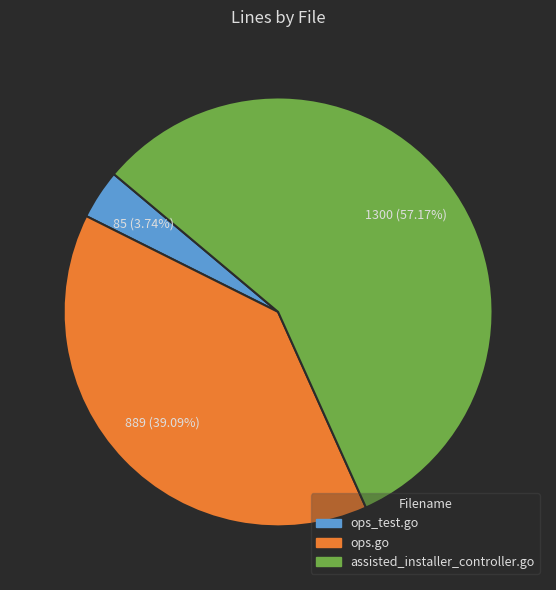

Which slice is the largest?

assisted_installer_controller.go